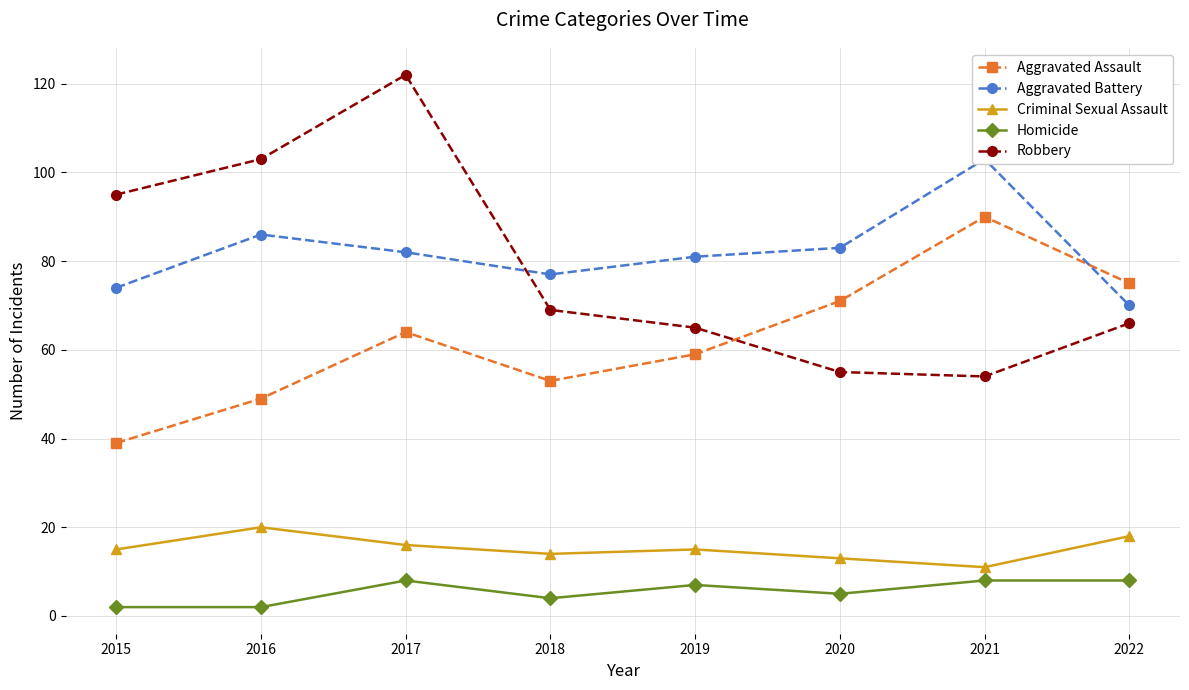

What is the difference between the highest and lowest values at 2020?

78